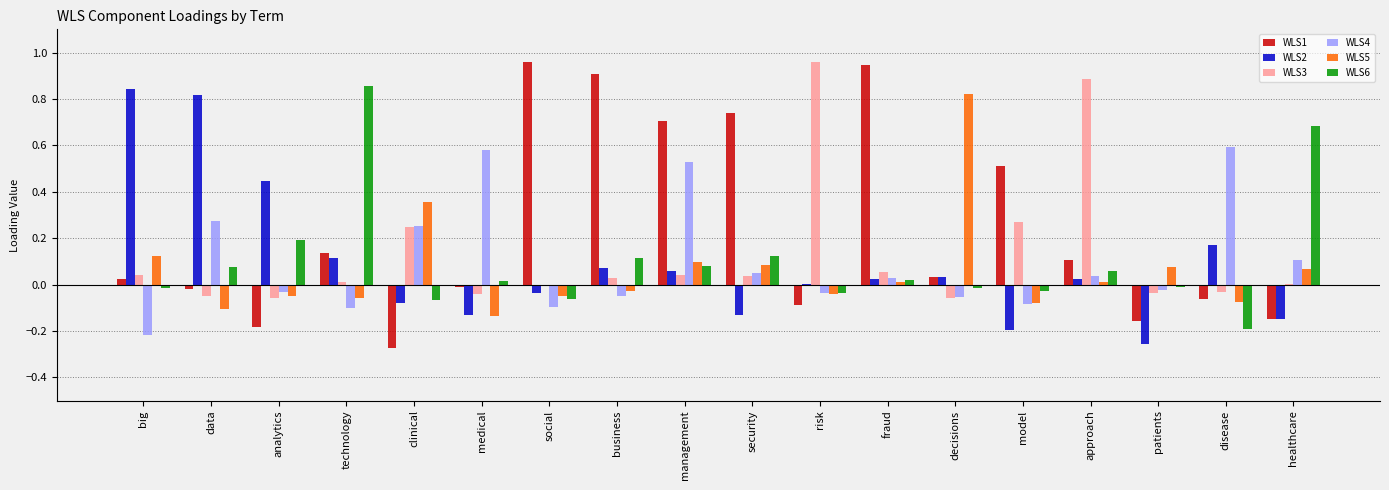

Which series has the largest total across all categories?

WLS1